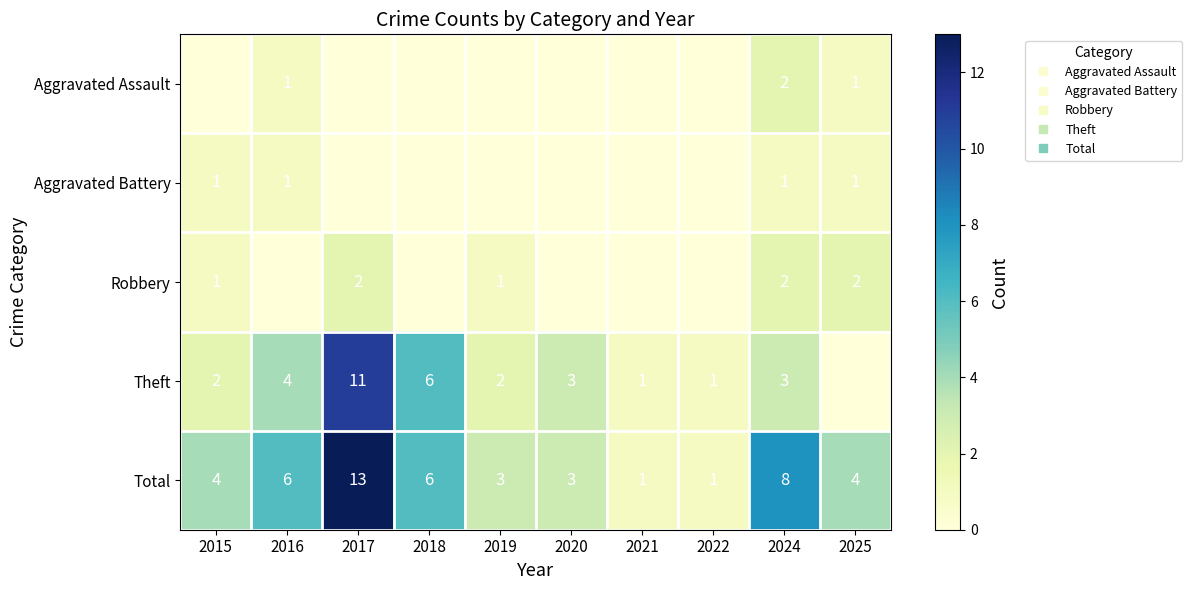

Which has a higher value, 2019 or 2024?

2024